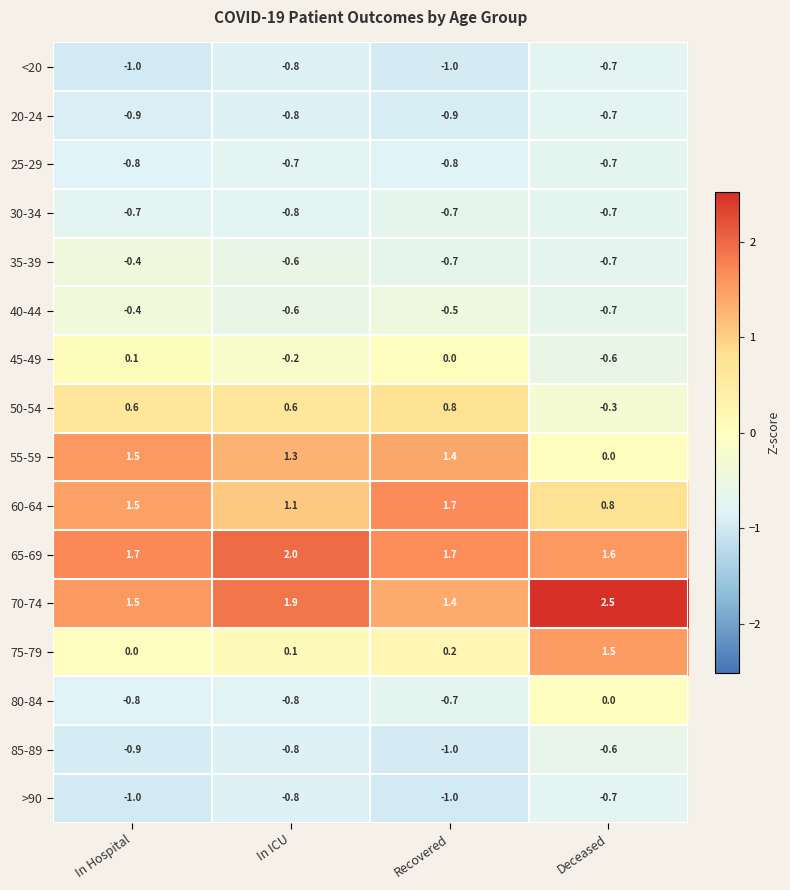

True or false: 40-44 has a value of -0.6 at In ICU.

True